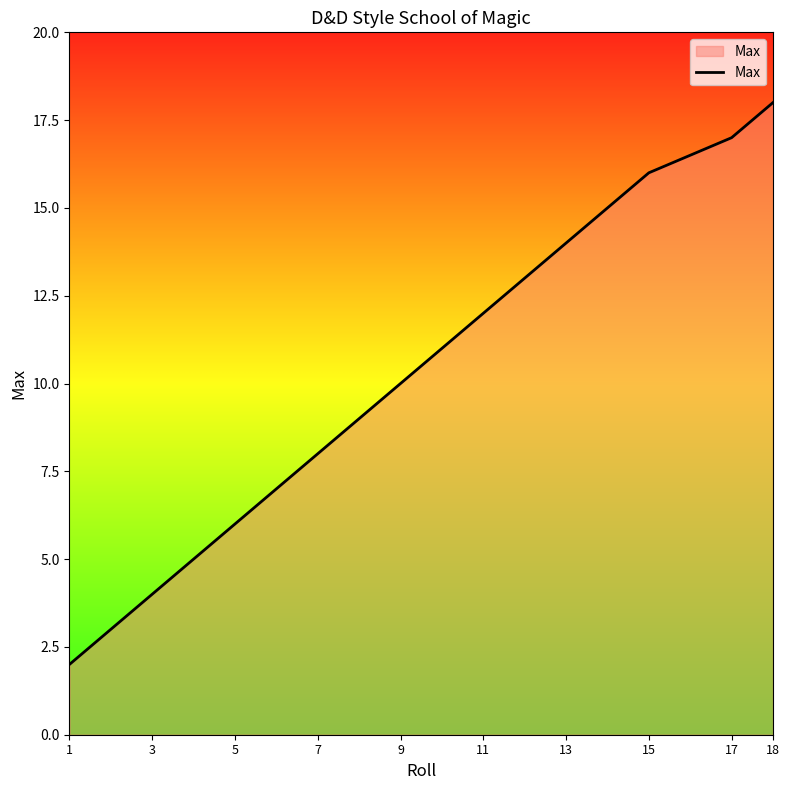

Rank the categories by value from lowest to highest.

1, 3, 5, 7, 9, 11, 13, 15, 17, 18